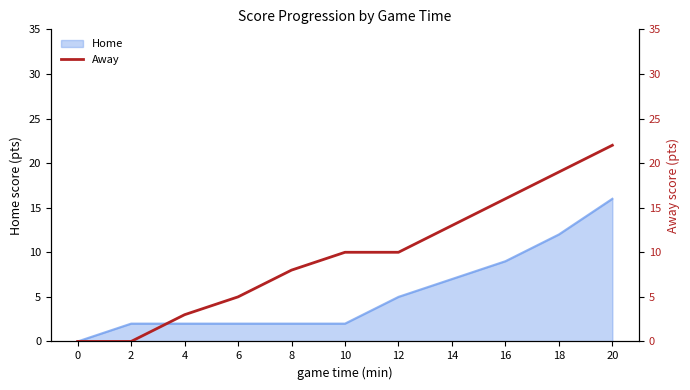

True or false: Home has a value of 2 at 8.

True